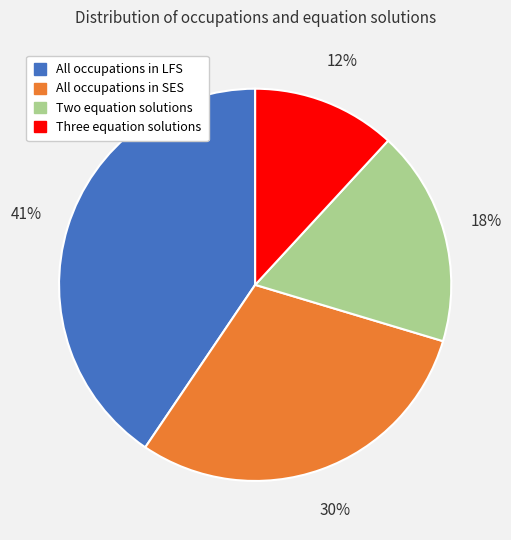

Is there any slice that represents more than half of the pie?

No